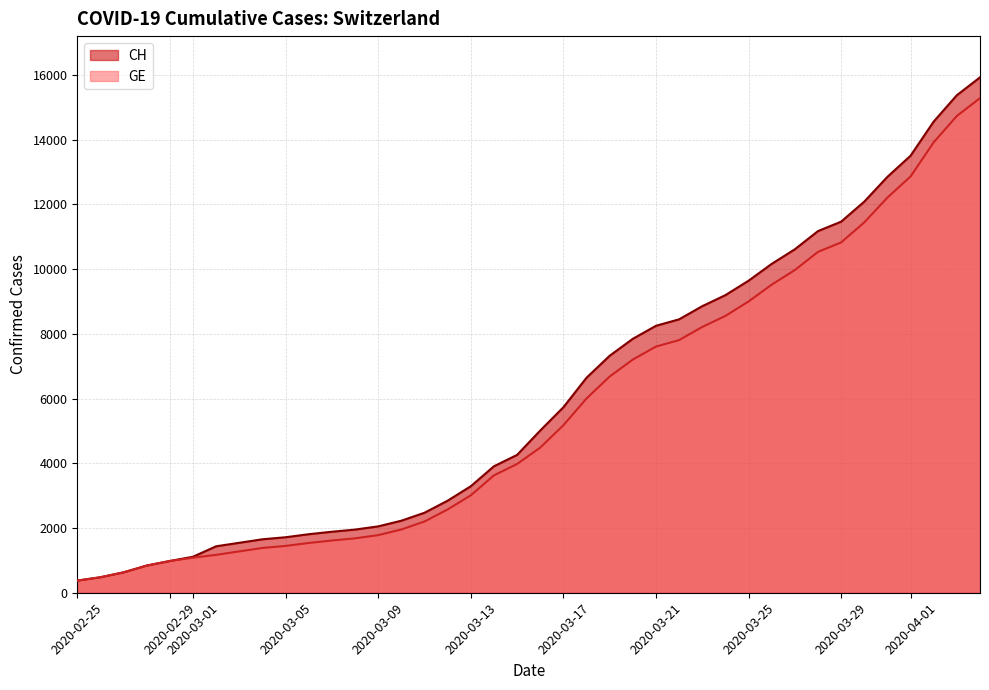

Which series has the largest range (max minus min)?

CH